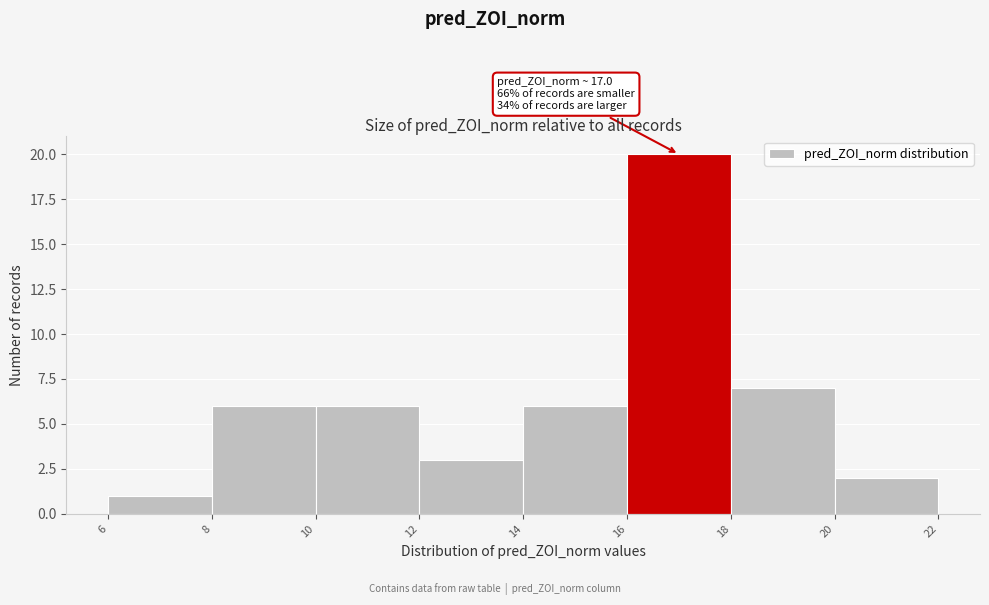

Which range on the x-axis has the tallest bar?

16 to 18